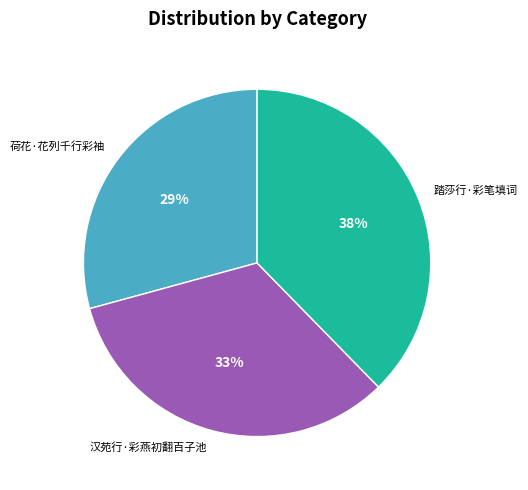

Do 汉苑行·彩燕初翻百子池 and 踏莎行·彩笔填词 together represent more than half of the pie?

Yes